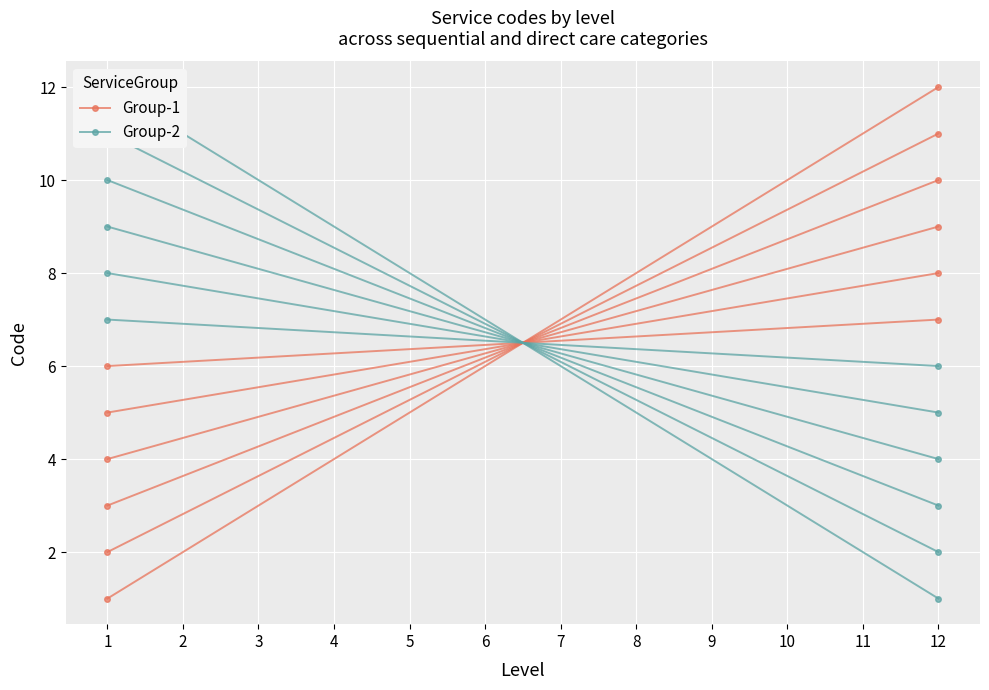

What is the sum of the Group-2 values at 1 and 12?

13